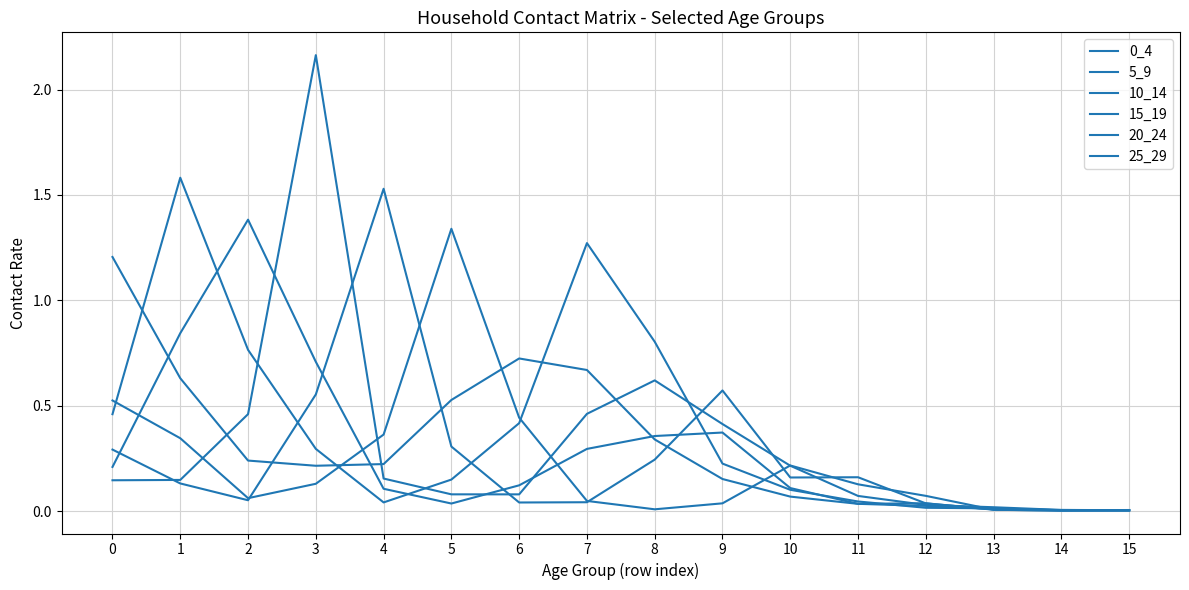

Which category has the lowest value in the 20_24 series?

15